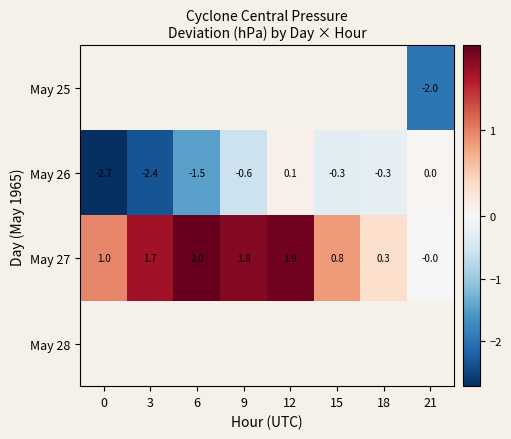

Is the value of May 27 at 18 greater than the value of May 26 at 12?

Yes